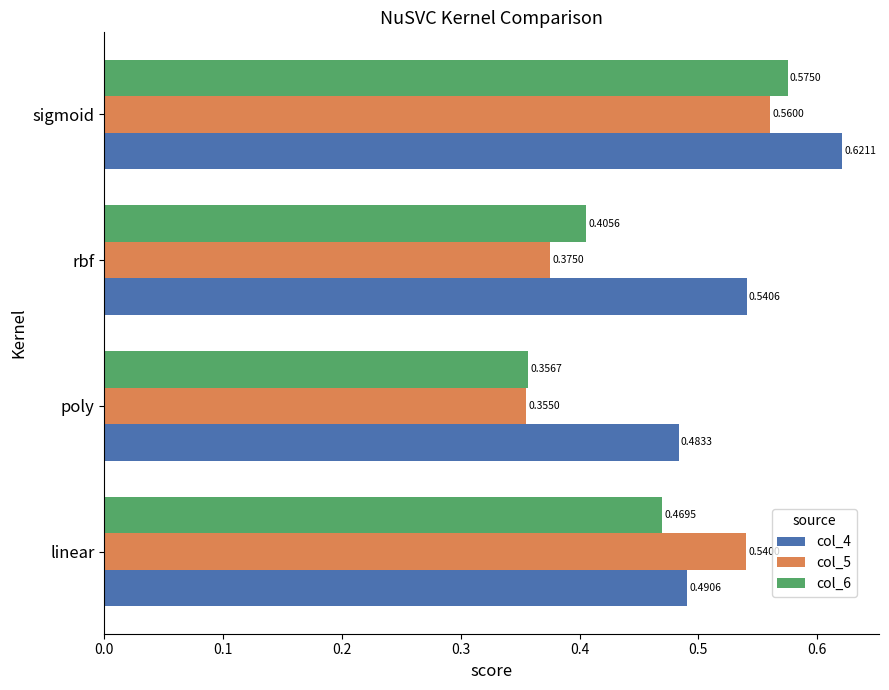

Which series has the widest spread of values?

col_6